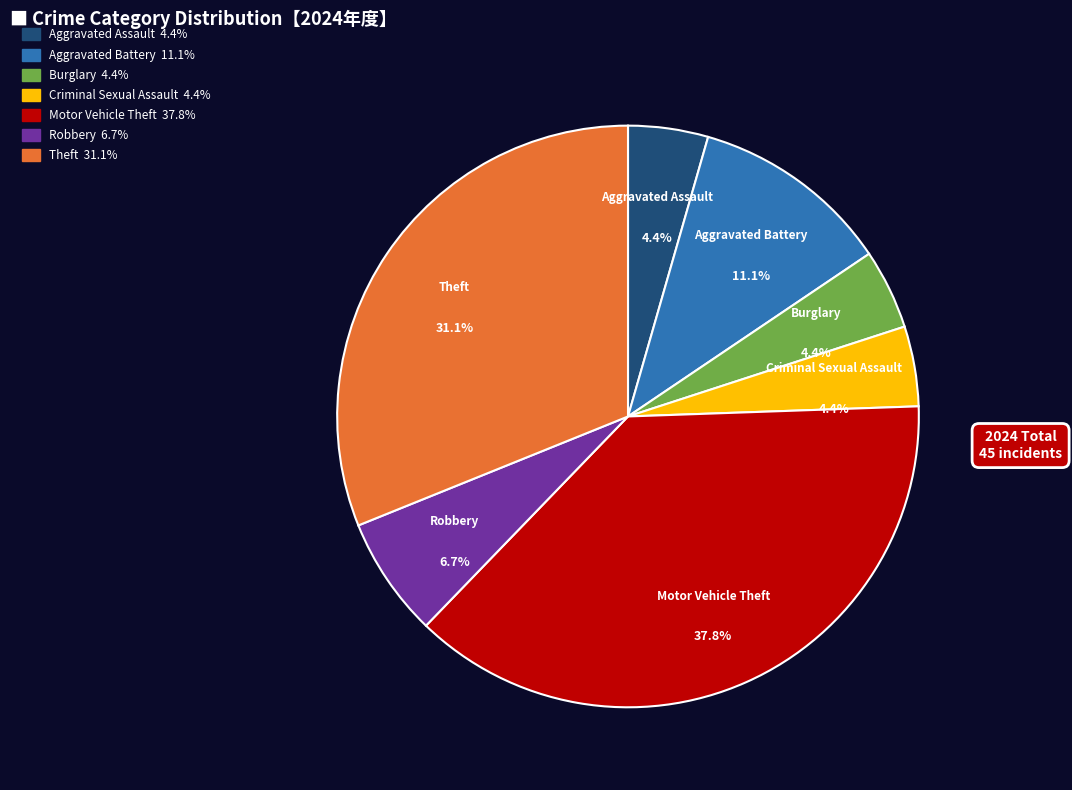

True or false: Aggravated Battery accounts for 11% of the total.

True